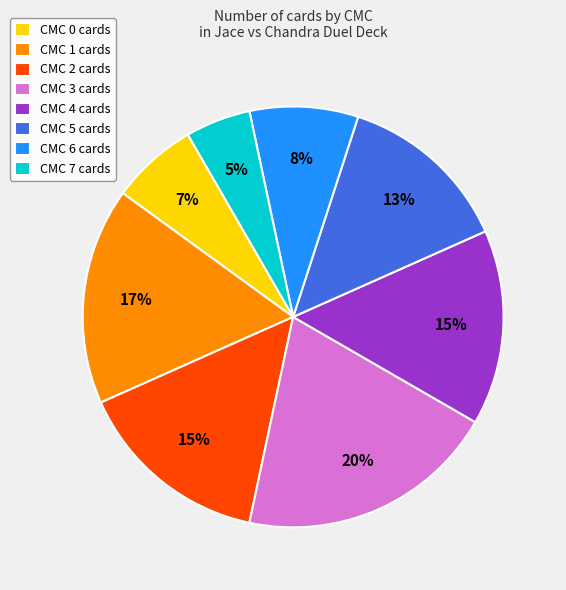

Between CMC 3 cards and CMC 5 cards, which is larger?

CMC 3 cards